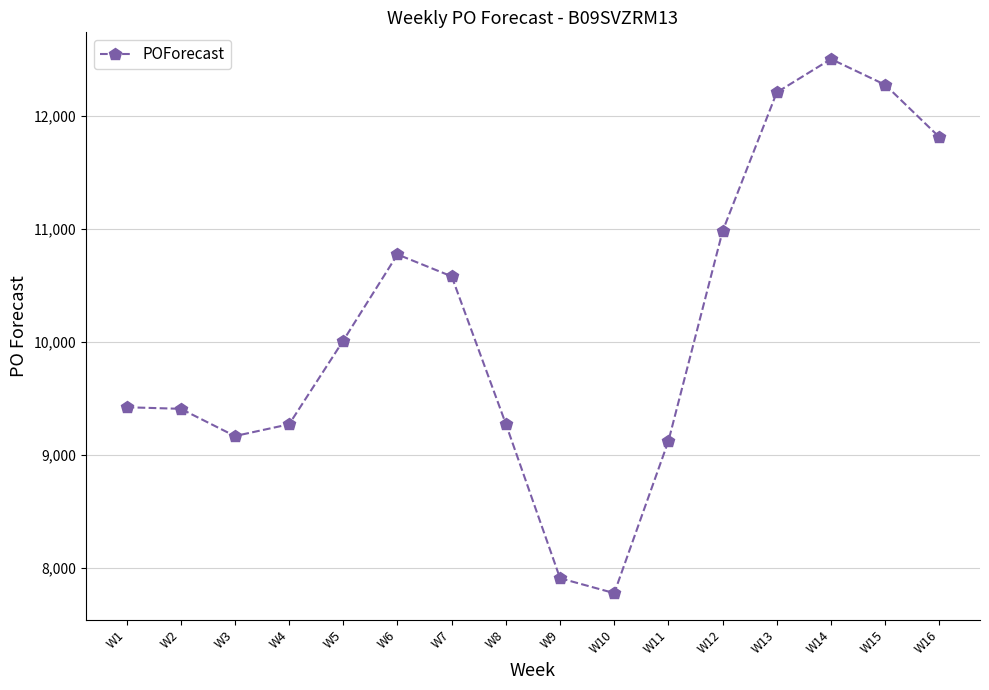

What is the average value?

10158